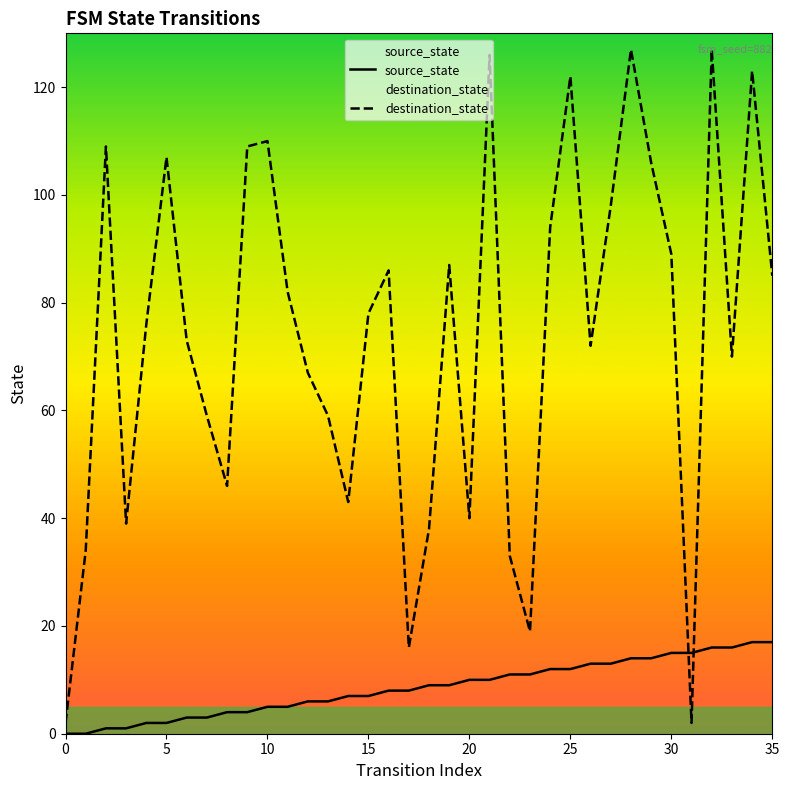

What is the maximum value for destination_state?

127